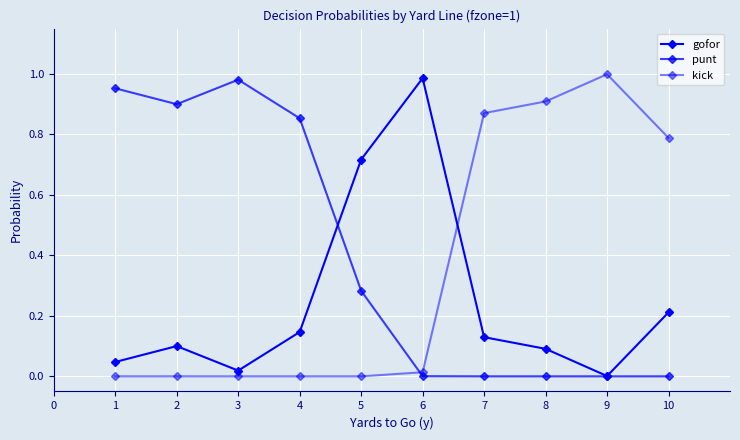

How many lines are shown in the chart?

3